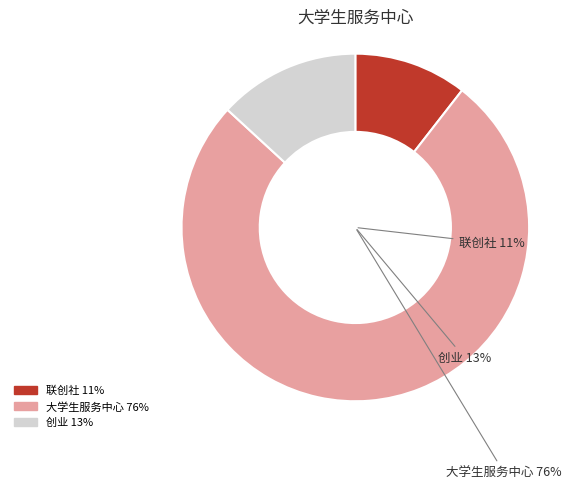

True or false: 大学生服务中心 accounts for 76% of the total.

True